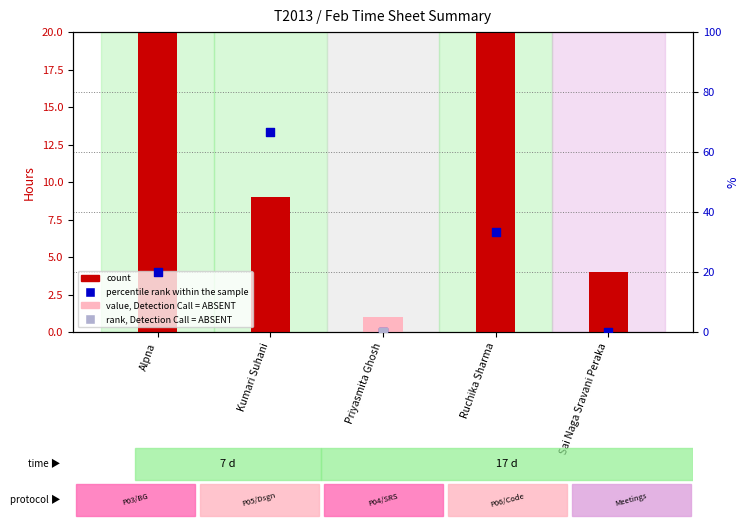

Is the value of percentile rank within the sample at Ruchika Sharma greater than the value of count at Alpna?

Yes